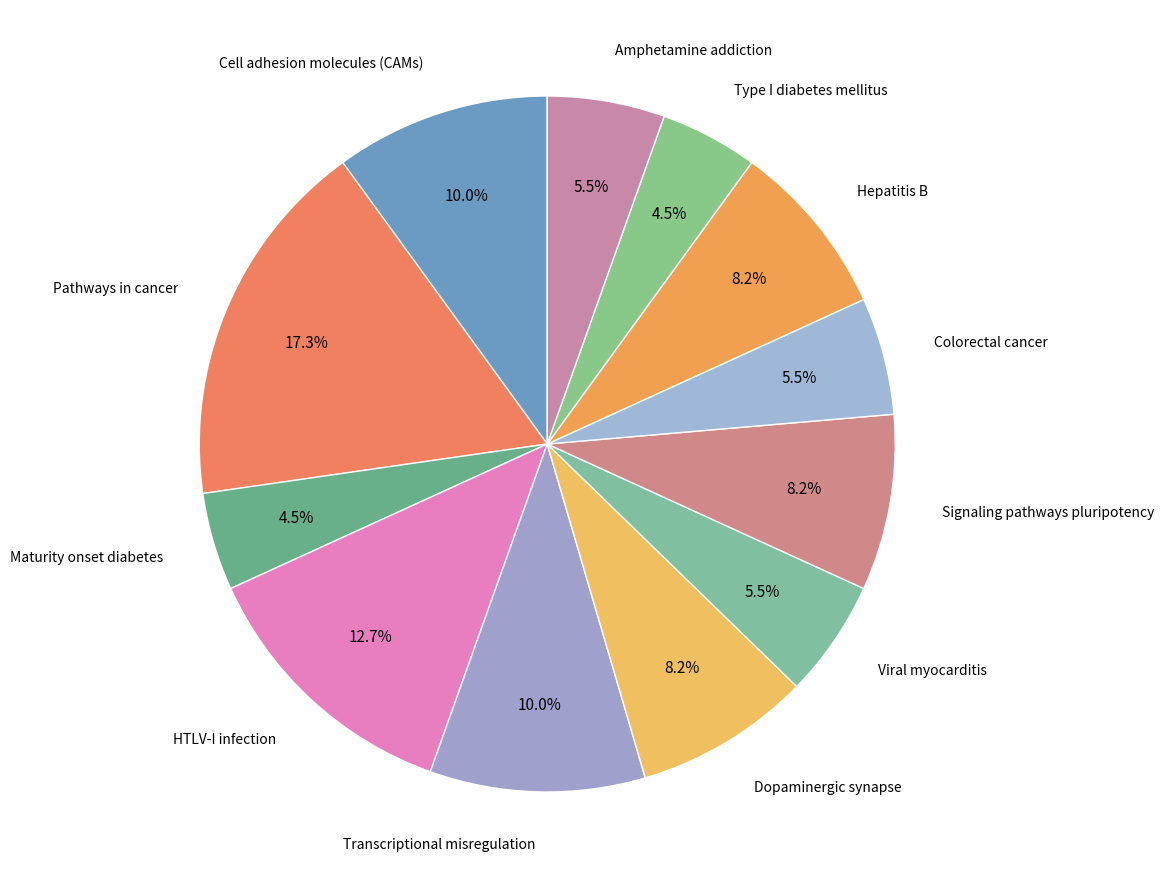

Approximately how many times larger is the value at Amphetamine addiction compared to Viral myocarditis?

1.0